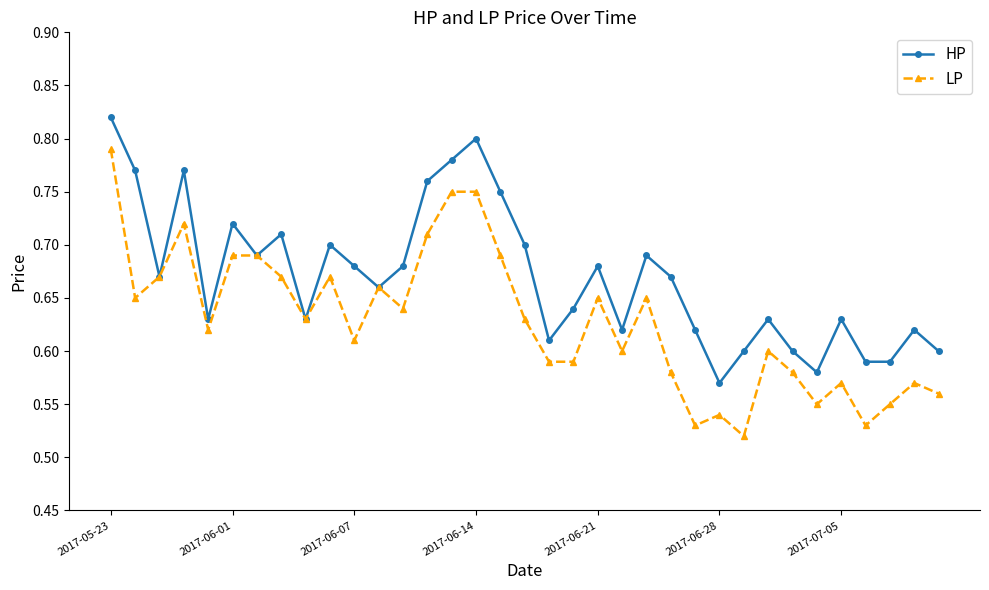

What is the sum of all HP values?

23.5